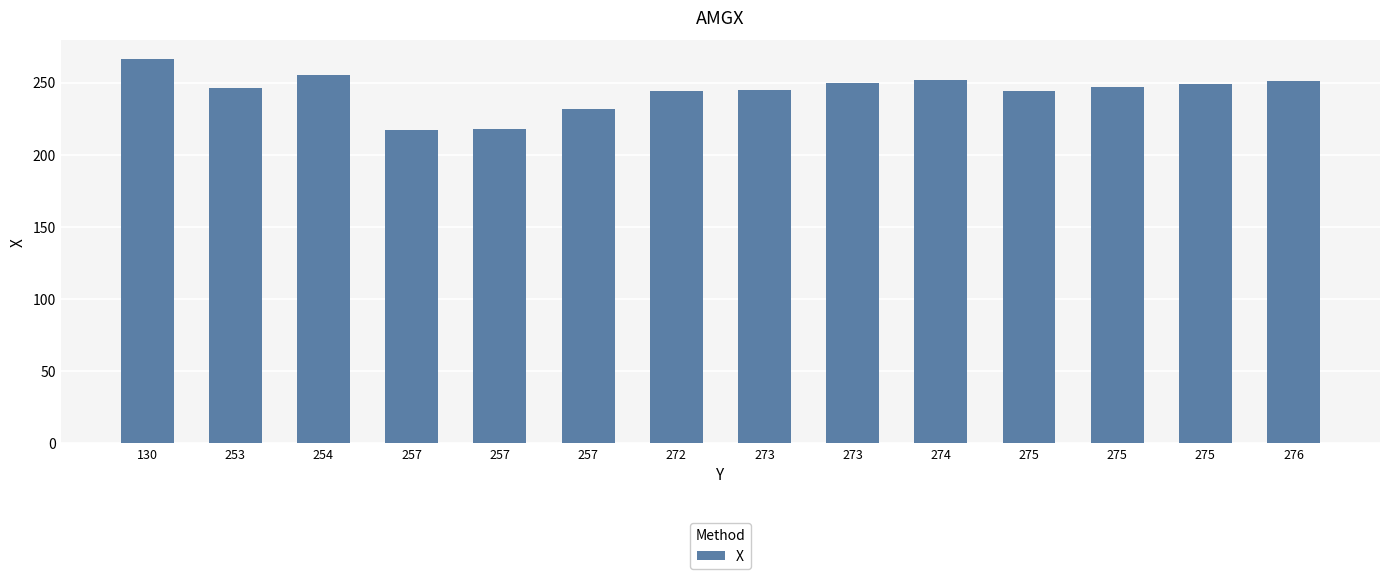

Approximately how many times larger is the value at 272 compared to 130?

0.9